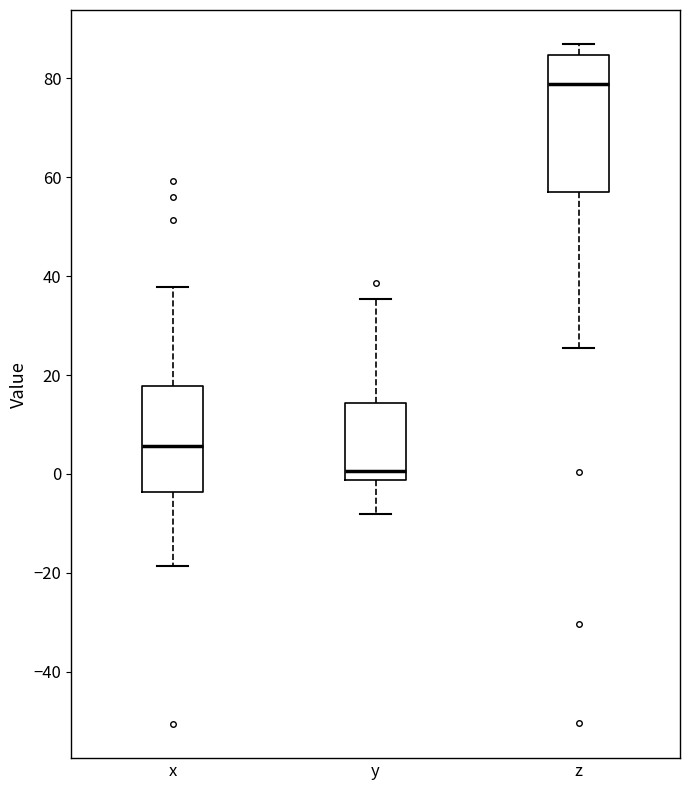

Which box has the lowest median line?

y